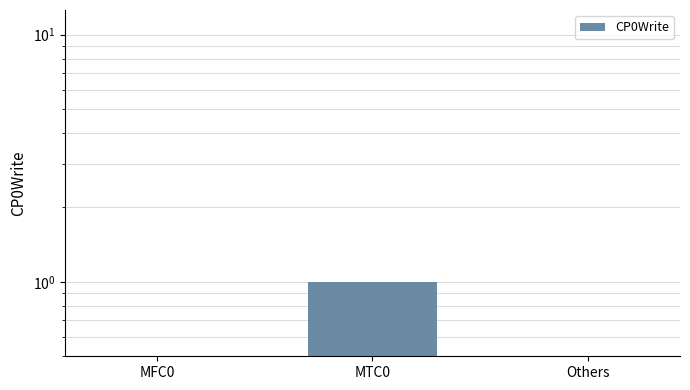

How many values exceed 0?

1